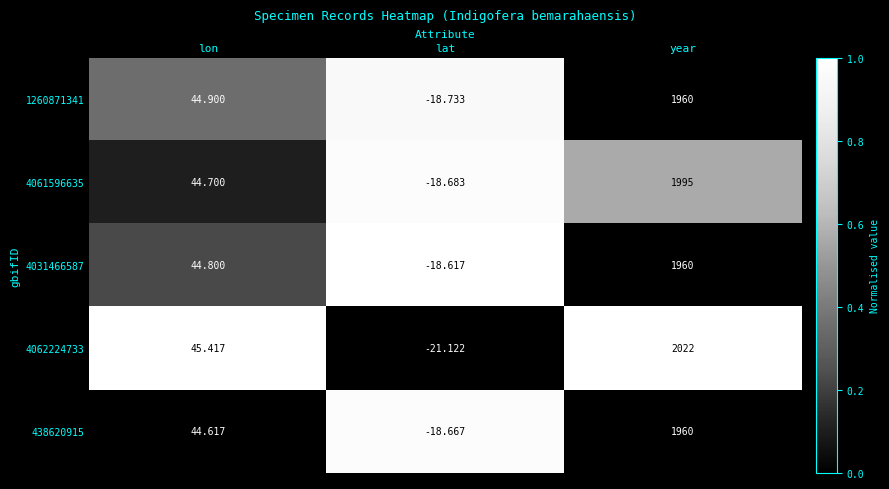

What is the total value across all series at year?

9897.0